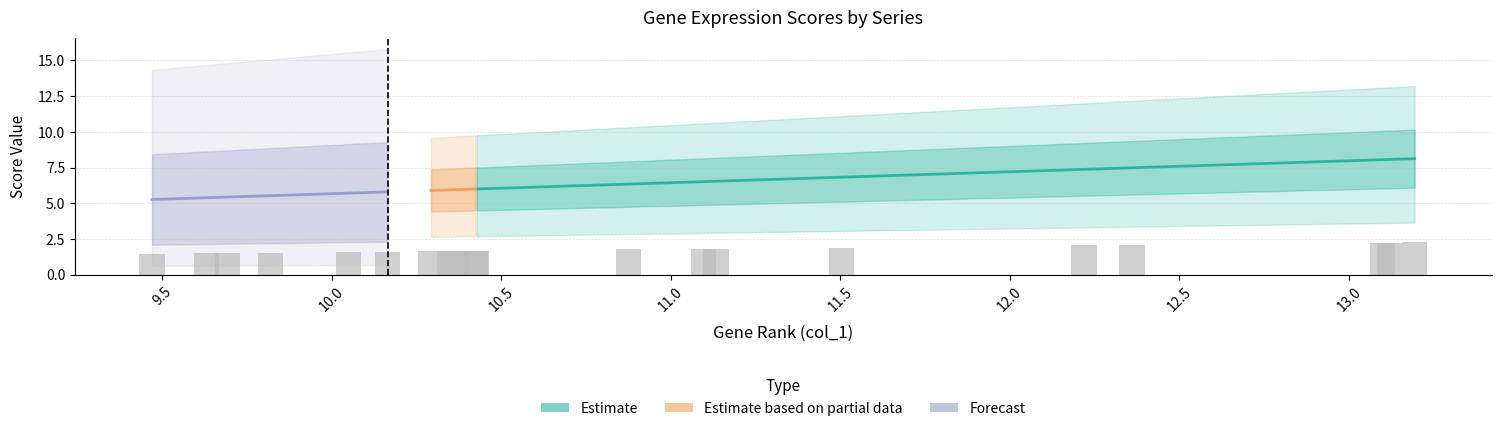

What is the label of the 7th bar from the left?

6